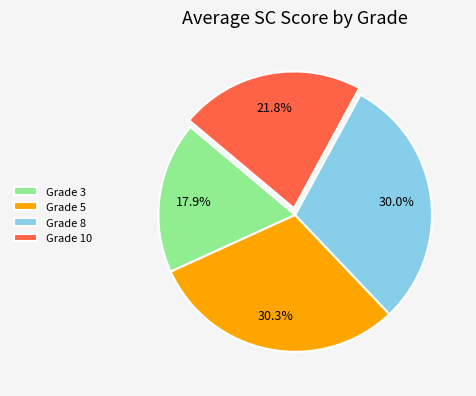

Is the sum of Grade 10 and Grade 5 greater than half?

Yes